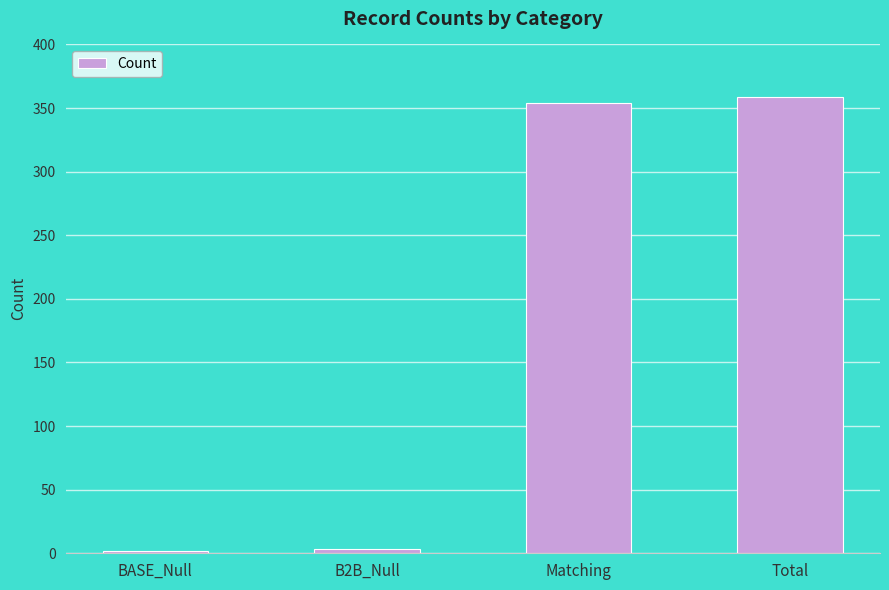

True or false: the data shows 354 at Matching.

True